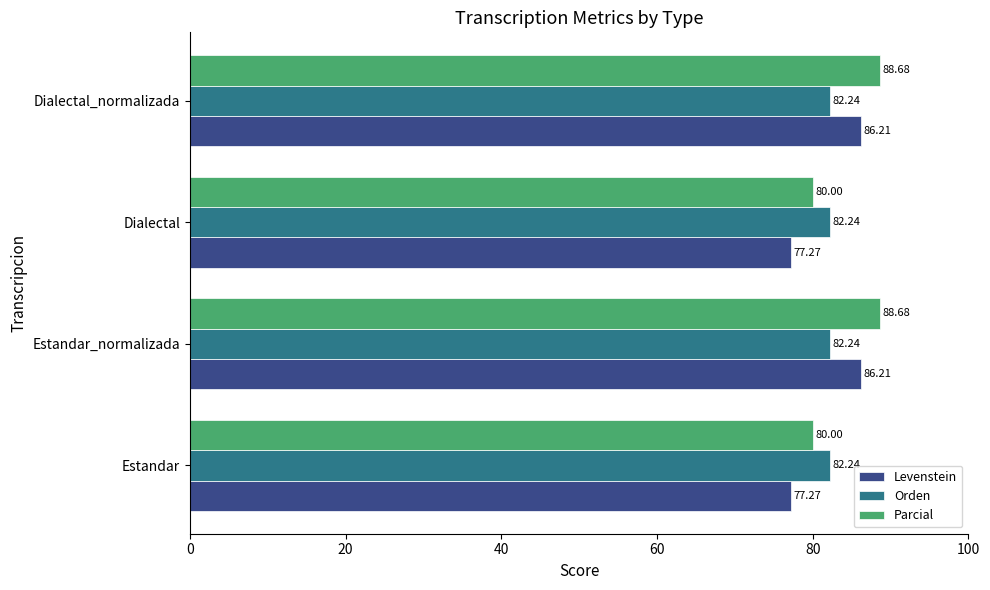

Which series has the largest total across all categories?

Parcial